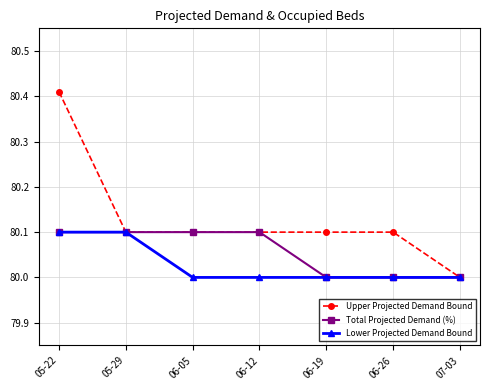

What is the label of the 4th point from the right?

06-12